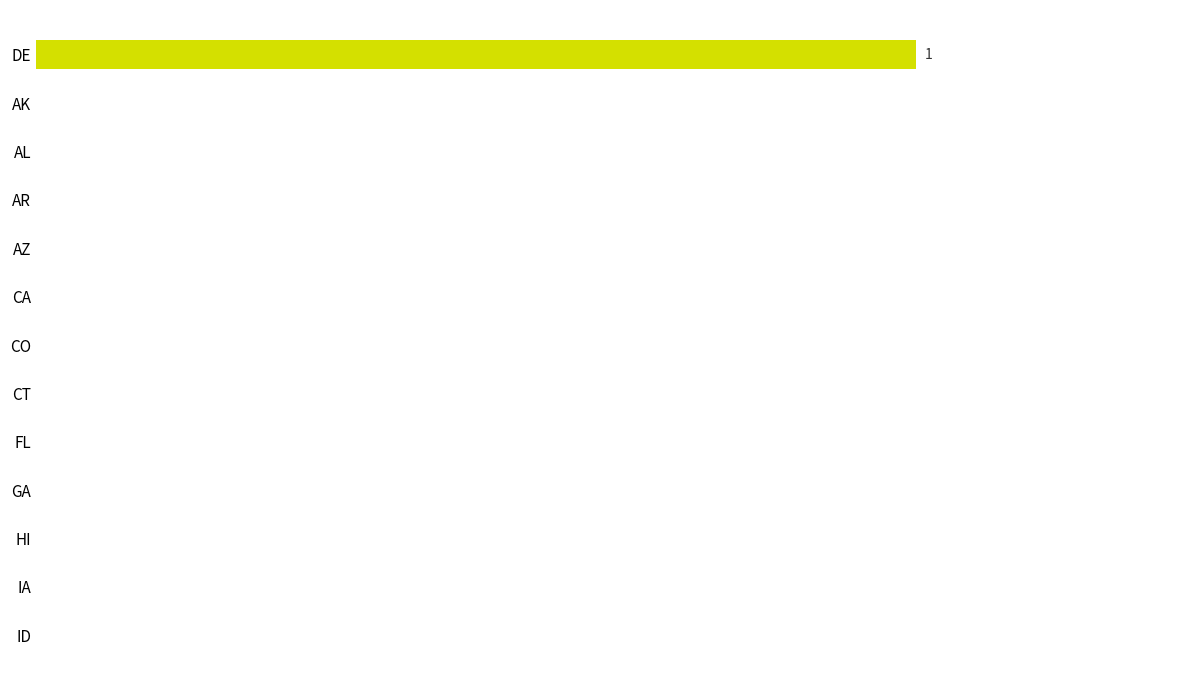

Does the chart contain any negative values?

No